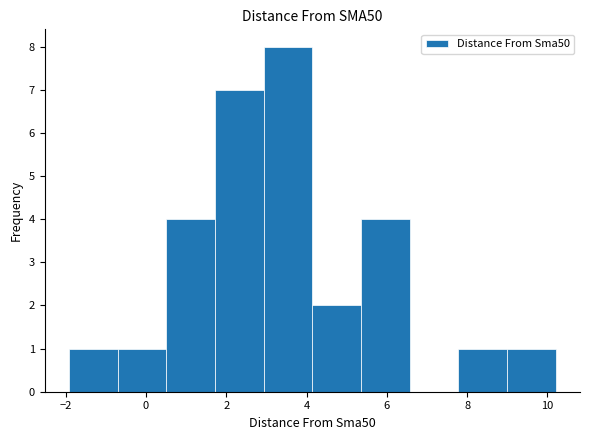

Reading left to right, transcribe this chart: for each bar, give the range it covers on the x-axis and its height. Neither the bar edges nor the heights are printed on the chart, so give them approximately, as read against the axes.

-2.0 to -0.8: 1
-0.8 to 0.6: 1
0.6 to 1.8: 4
1.8 to 3.0: 7
3.0 to 4.2: 8
4.2 to 5.4: 2
5.4 to 6.6: 4
6.6 to 7.8: 0
7.8 to 9.0: 1
9.0 to 10.2: 1